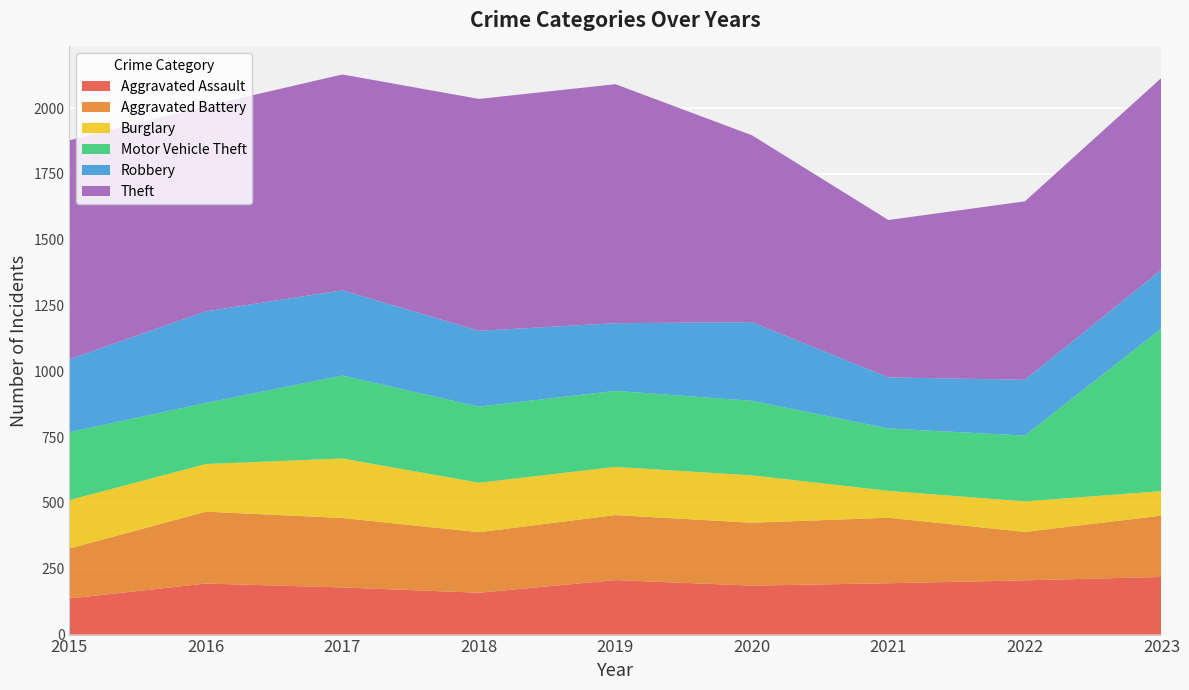

Reading left to right, transcribe all the data shown in this chart.

Aggravated Assault: 2015=137	2016=194	2017=179	2018=159	2019=207	2020=186	2021=195	2022=206	2023=219
Aggravated Battery: 2015=190	2016=273	2017=264	2018=230	2019=247	2020=239	2021=249	2022=184	2023=233
Burglary: 2015=184	2016=181	2017=226	2018=188	2019=183	2020=180	2021=102	2022=116	2023=93
Motor Vehicle Theft: 2015=258	2016=232	2017=315	2018=289	2019=289	2020=283	2021=237	2022=250	2023=618
Robbery: 2015=277	2016=348	2017=324	2018=288	2019=257	2020=299	2021=194	2022=212	2023=223
Theft: 2015=832	2016=780	2017=820	2018=881	2019=908	2020=710	2021=598	2022=678	2023=729